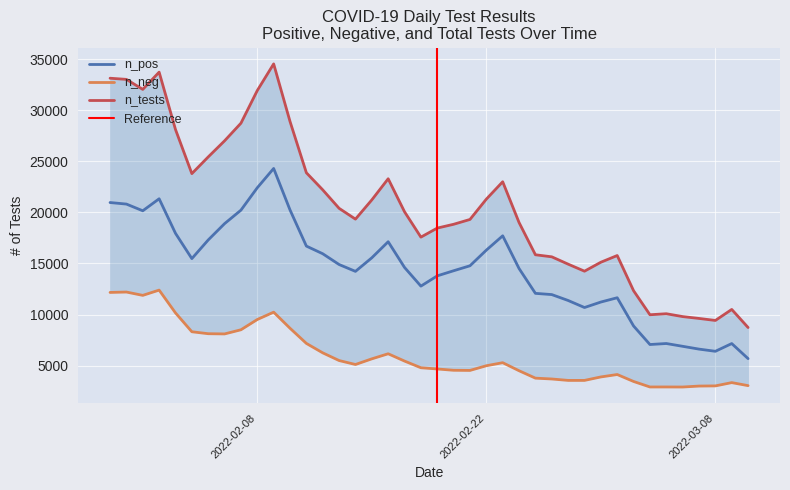

List the series in order of their peak value, lowest first.

n_neg, n_pos, n_tests